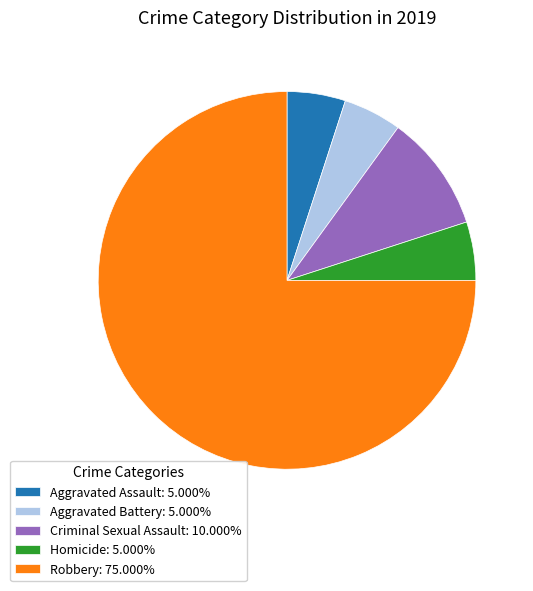

Approximately how many times larger is the value at Criminal Sexual Assault: 10.000% compared to Homicide: 5.000%?

2.0